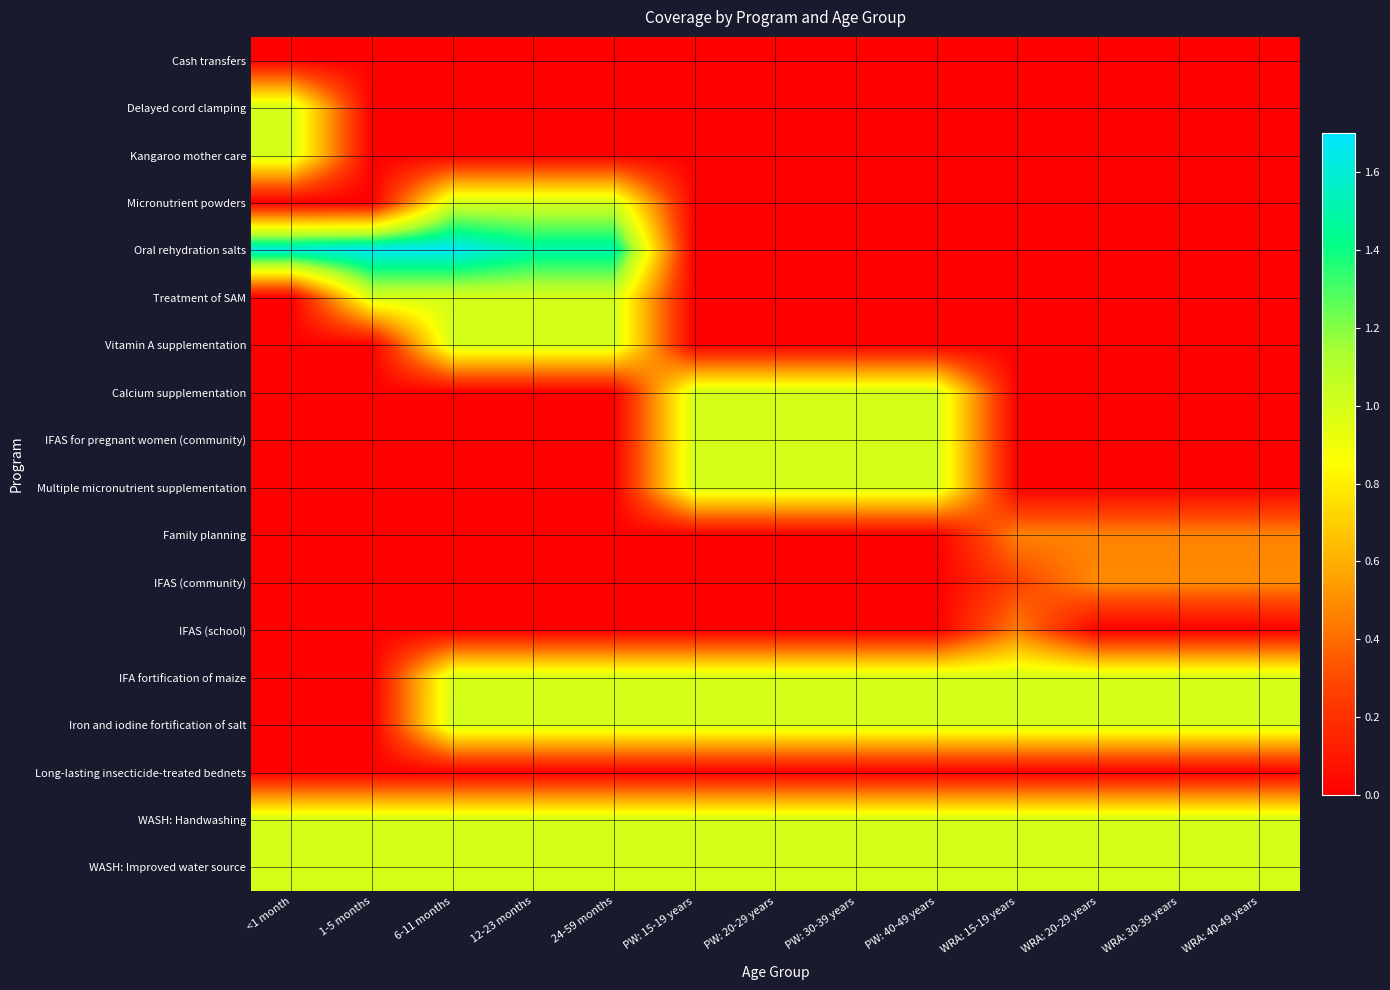

Reading left to right, list all the values displayed in this chart.

Cash transfers: <1 month=0.0	1-5 months=0.0	6-11 months=0.0	12-23 months=0.0	24-59 months=0.0	PW: 15-19 years=0.0	PW: 20-29 years=0.0	PW: 30-39 years=0.0	PW: 40-49 years=0.0	WRA: 15-19 years=0.0	WRA: 20-29 years=0.0	WRA: 30-39 years=0.0	WRA: 40-49 years=0.0
Delayed cord clamping: <1 month=1.0	1-5 months=0.0	6-11 months=0.0	12-23 months=0.0	24-59 months=0.0	PW: 15-19 years=0.0	PW: 20-29 years=0.0	PW: 30-39 years=0.0	PW: 40-49 years=0.0	WRA: 15-19 years=0.0	WRA: 20-29 years=0.0	WRA: 30-39 years=0.0	WRA: 40-49 years=0.0
Kangaroo mother care: <1 month=1.0	1-5 months=0.0	6-11 months=0.0	12-23 months=0.0	24-59 months=0.0	PW: 15-19 years=0.0	PW: 20-29 years=0.0	PW: 30-39 years=0.0	PW: 40-49 years=0.0	WRA: 15-19 years=0.0	WRA: 20-29 years=0.0	WRA: 30-39 years=0.0	WRA: 40-49 years=0.0
Micronutrient powders: <1 month=0.0	1-5 months=0.0	6-11 months=1.0	12-23 months=1.0	24-59 months=1.0	PW: 15-19 years=0.0	PW: 20-29 years=0.0	PW: 30-39 years=0.0	PW: 40-49 years=0.0	WRA: 15-19 years=0.0	WRA: 20-29 years=0.0	WRA: 30-39 years=0.0	WRA: 40-49 years=0.0
Oral rehydration salts: <1 month=1.6	1-5 months=1.7	6-11 months=1.7	12-23 months=1.5	24-59 months=1.5	PW: 15-19 years=0.0	PW: 20-29 years=0.0	PW: 30-39 years=0.0	PW: 40-49 years=0.0	WRA: 15-19 years=0.0	WRA: 20-29 years=0.0	WRA: 30-39 years=0.0	WRA: 40-49 years=0.0
Treatment of SAM: <1 month=0.0	1-5 months=1.0	6-11 months=1.0	12-23 months=1.0	24-59 months=1.0	PW: 15-19 years=0.0	PW: 20-29 years=0.0	PW: 30-39 years=0.0	PW: 40-49 years=0.0	WRA: 15-19 years=0.0	WRA: 20-29 years=0.0	WRA: 30-39 years=0.0	WRA: 40-49 years=0.0
Vitamin A supplementation: <1 month=0.0	1-5 months=0.0	6-11 months=1.0	12-23 months=1.0	24-59 months=1.0	PW: 15-19 years=0.0	PW: 20-29 years=0.0	PW: 30-39 years=0.0	PW: 40-49 years=0.0	WRA: 15-19 years=0.0	WRA: 20-29 years=0.0	WRA: 30-39 years=0.0	WRA: 40-49 years=0.0
Calcium supplementation: <1 month=0.0	1-5 months=0.0	6-11 months=0.0	12-23 months=0.0	24-59 months=0.0	PW: 15-19 years=1.0	PW: 20-29 years=1.0	PW: 30-39 years=1.0	PW: 40-49 years=1.0	WRA: 15-19 years=0.0	WRA: 20-29 years=0.0	WRA: 30-39 years=0.0	WRA: 40-49 years=0.0
IFAS for pregnant women (community): <1 month=0.0	1-5 months=0.0	6-11 months=0.0	12-23 months=0.0	24-59 months=0.0	PW: 15-19 years=1.0	PW: 20-29 years=1.0	PW: 30-39 years=1.0	PW: 40-49 years=1.0	WRA: 15-19 years=0.0	WRA: 20-29 years=0.0	WRA: 30-39 years=0.0	WRA: 40-49 years=0.0
Multiple micronutrient supplementation: <1 month=0.0	1-5 months=0.0	6-11 months=0.0	12-23 months=0.0	24-59 months=0.0	PW: 15-19 years=1.0	PW: 20-29 years=1.0	PW: 30-39 years=1.0	PW: 40-49 years=1.0	WRA: 15-19 years=0.0	WRA: 20-29 years=0.0	WRA: 30-39 years=0.0	WRA: 40-49 years=0.0
Family planning: <1 month=0.0	1-5 months=0.0	6-11 months=0.0	12-23 months=0.0	24-59 months=0.0	PW: 15-19 years=0.0	PW: 20-29 years=0.0	PW: 30-39 years=0.0	PW: 40-49 years=0.0	WRA: 15-19 years=0.5	WRA: 20-29 years=0.5	WRA: 30-39 years=0.5	WRA: 40-49 years=0.5
IFAS (community): <1 month=0.0	1-5 months=0.0	6-11 months=0.0	12-23 months=0.0	24-59 months=0.0	PW: 15-19 years=0.0	PW: 20-29 years=0.0	PW: 30-39 years=0.0	PW: 40-49 years=0.0	WRA: 15-19 years=0.3	WRA: 20-29 years=0.5	WRA: 30-39 years=0.5	WRA: 40-49 years=0.5
IFAS (school): <1 month=0.0	1-5 months=0.0	6-11 months=0.0	12-23 months=0.0	24-59 months=0.0	PW: 15-19 years=0.0	PW: 20-29 years=0.0	PW: 30-39 years=0.0	PW: 40-49 years=0.0	WRA: 15-19 years=0.5	WRA: 20-29 years=0.0	WRA: 30-39 years=0.0	WRA: 40-49 years=0.0
IFA fortification of maize: <1 month=0.0	1-5 months=0.0	6-11 months=1.0	12-23 months=1.0	24-59 months=1.0	PW: 15-19 years=1.0	PW: 20-29 years=1.0	PW: 30-39 years=1.0	PW: 40-49 years=1.0	WRA: 15-19 years=1.0	WRA: 20-29 years=1.0	WRA: 30-39 years=1.0	WRA: 40-49 years=1.0
Iron and iodine fortification of salt: <1 month=0.0	1-5 months=0.0	6-11 months=1.0	12-23 months=1.0	24-59 months=1.0	PW: 15-19 years=1.0	PW: 20-29 years=1.0	PW: 30-39 years=1.0	PW: 40-49 years=1.0	WRA: 15-19 years=1.0	WRA: 20-29 years=1.0	WRA: 30-39 years=1.0	WRA: 40-49 years=1.0
Long-lasting insecticide-treated bednets: <1 month=0.0	1-5 months=0.0	6-11 months=0.0	12-23 months=0.0	24-59 months=0.0	PW: 15-19 years=0.0	PW: 20-29 years=0.0	PW: 30-39 years=0.0	PW: 40-49 years=0.0	WRA: 15-19 years=0.0	WRA: 20-29 years=0.0	WRA: 30-39 years=0.0	WRA: 40-49 years=0.0
WASH: Handwashing: <1 month=1.0	1-5 months=1.0	6-11 months=1.0	12-23 months=1.0	24-59 months=1.0	PW: 15-19 years=1.0	PW: 20-29 years=1.0	PW: 30-39 years=1.0	PW: 40-49 years=1.0	WRA: 15-19 years=1.0	WRA: 20-29 years=1.0	WRA: 30-39 years=1.0	WRA: 40-49 years=1.0
WASH: Improved water source: <1 month=1.0	1-5 months=1.0	6-11 months=1.0	12-23 months=1.0	24-59 months=1.0	PW: 15-19 years=1.0	PW: 20-29 years=1.0	PW: 30-39 years=1.0	PW: 40-49 years=1.0	WRA: 15-19 years=1.0	WRA: 20-29 years=1.0	WRA: 30-39 years=1.0	WRA: 40-49 years=1.0